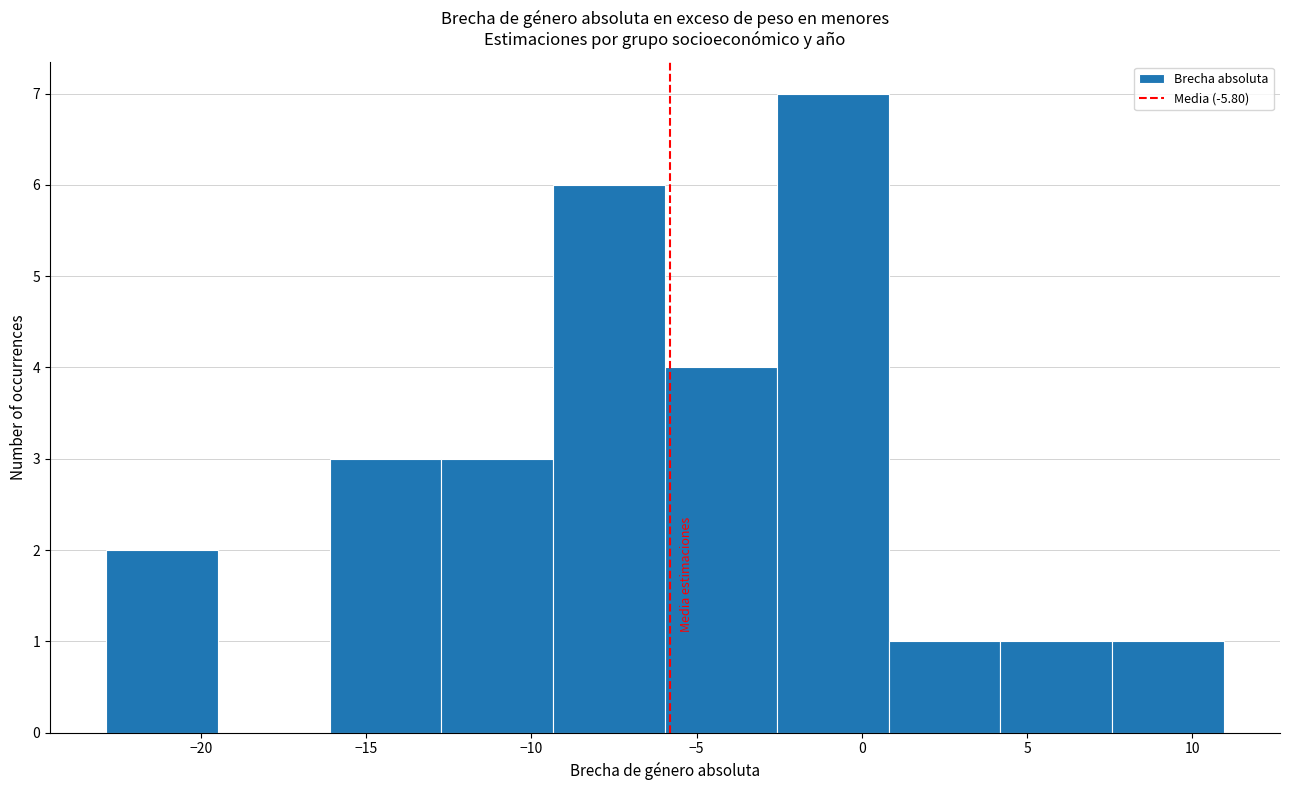

Reading left to right, transcribe this chart: for each bar, give the range it covers on the x-axis and its height. Neither the bar edges nor the heights are printed on the chart, so give them approximately, as read against the axes.

-23.0 to -19.5: 2
-19.5 to -16.0: 0
-16.0 to -12.5: 3
-12.5 to -9.5: 3
-9.5 to -6.0: 6
-6.0 to -2.5: 4
-2.5 to 1.0: 7
1.0 to 4.0: 1
4.0 to 7.5: 1
7.5 to 11.0: 1